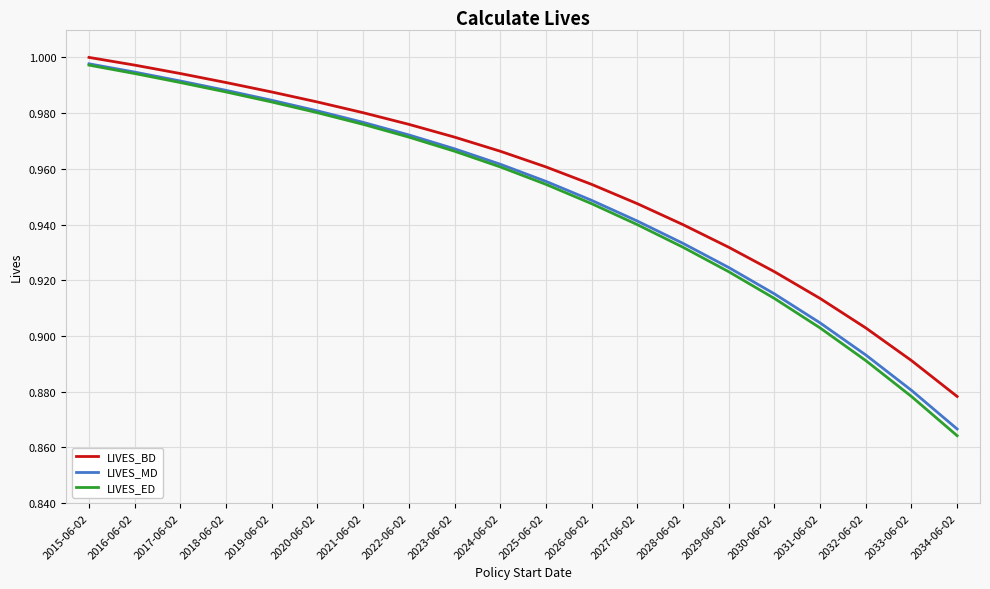

What is the total value across all series at 2022-06-02?

2.9